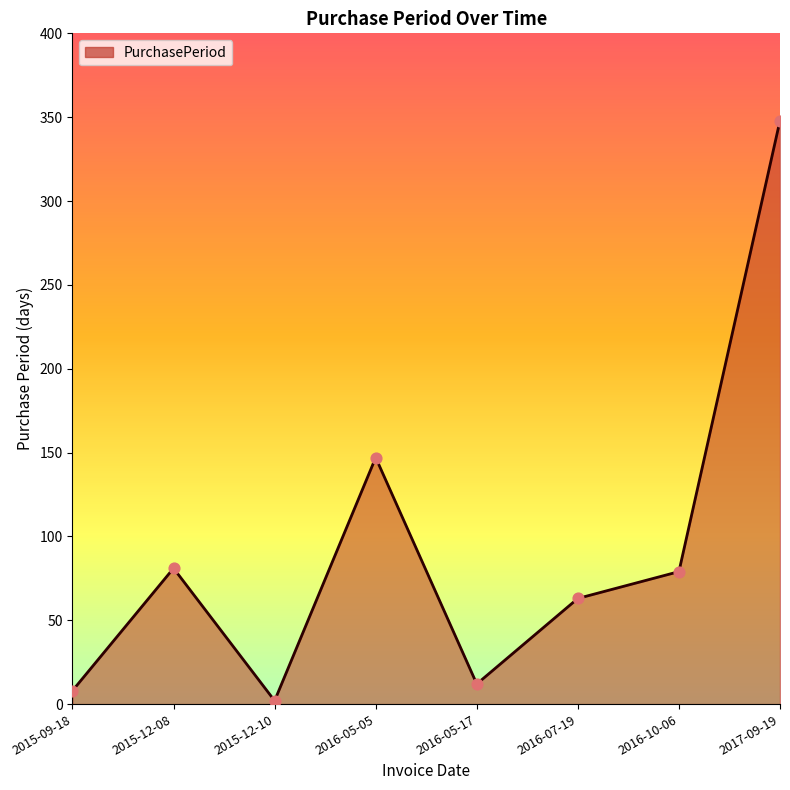

Between 2017-09-19 and 2015-09-18, which is larger?

2017-09-19